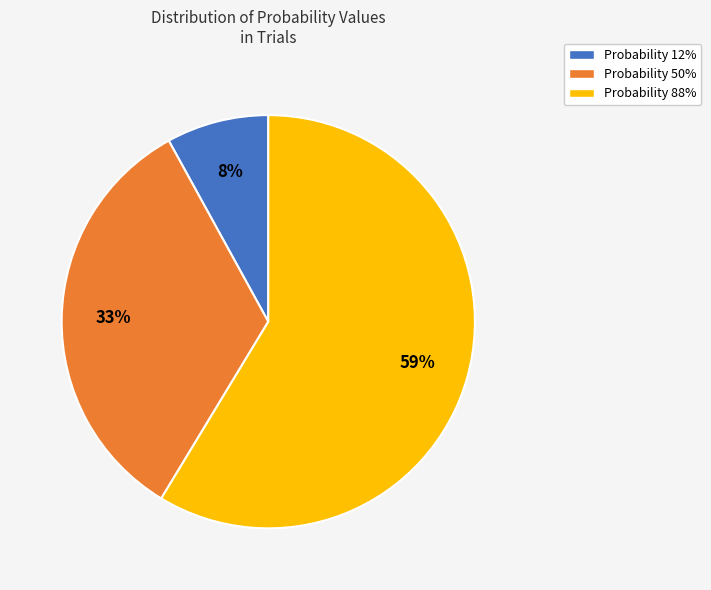

To the nearest percent, what is the average slice percentage?

33%